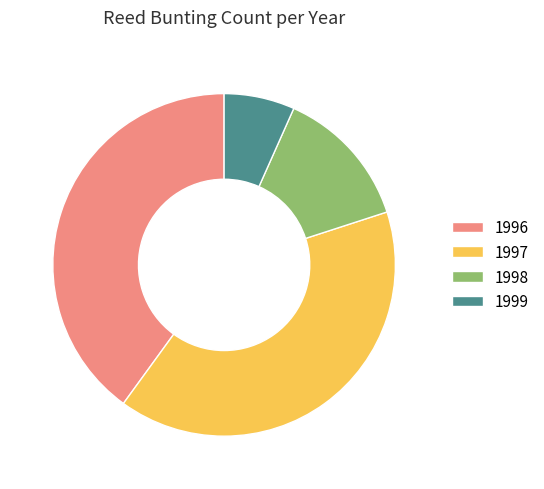

Do 1999 and 1998 together represent more than half of the pie?

No